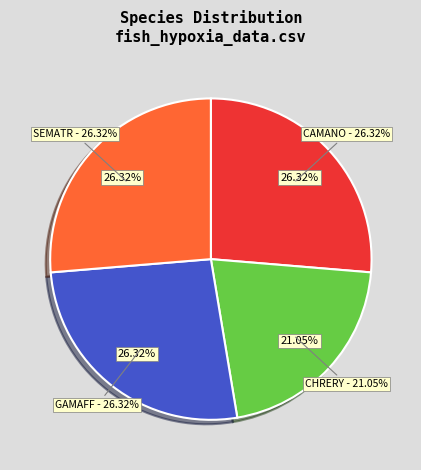

To the nearest percent, what portion does CHRERY represent?

21%